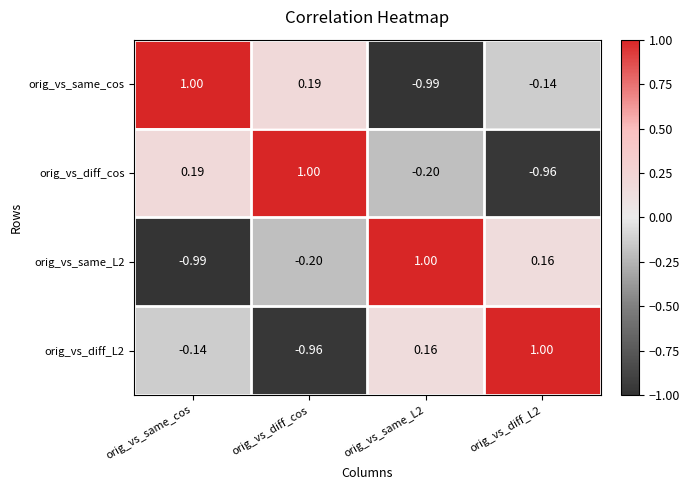

Is the value of orig_vs_diff_L2 at orig_vs_same_L2 greater than the value of orig_vs_same_L2 at orig_vs_diff_cos?

Yes